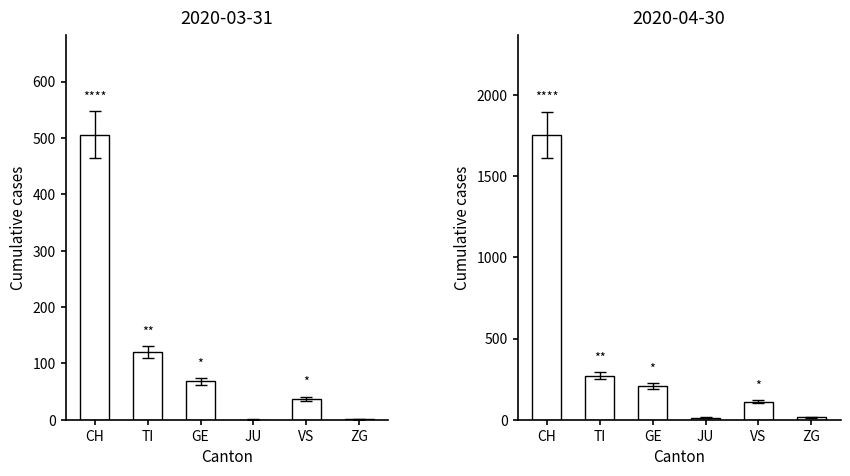

True or false: 2020-03-31 has a value of 188.8 at CH.

False